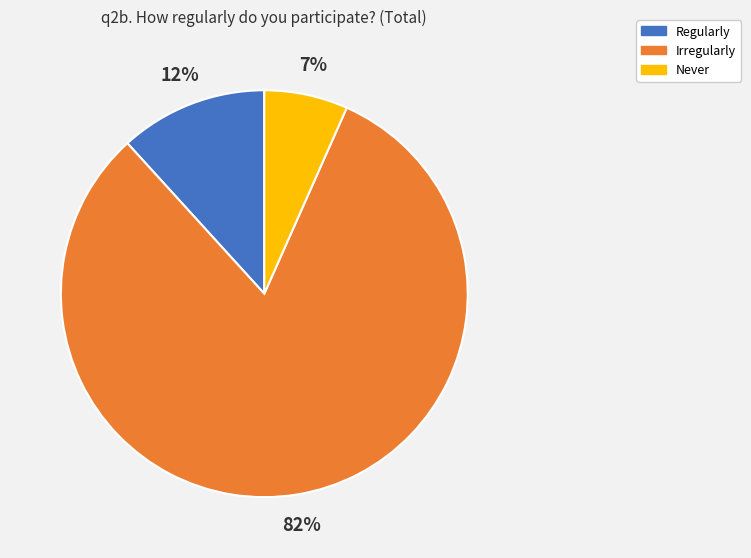

What is the largest slice in the pie chart?

Irregularly